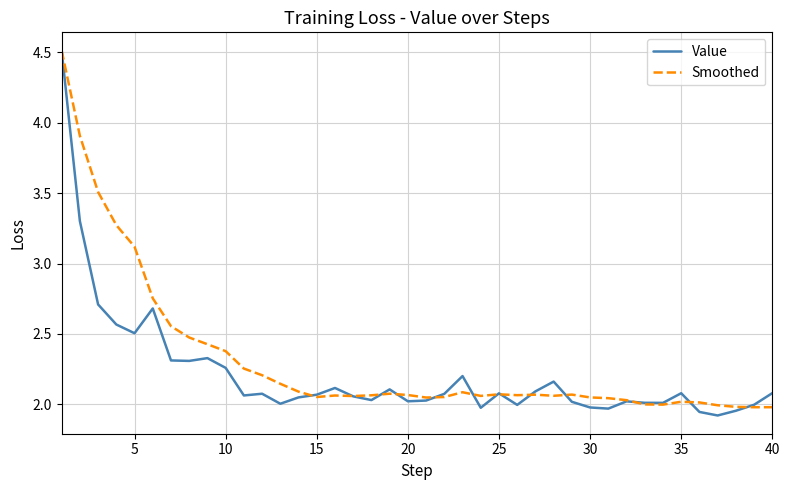

Which series has the widest spread of values?

Value